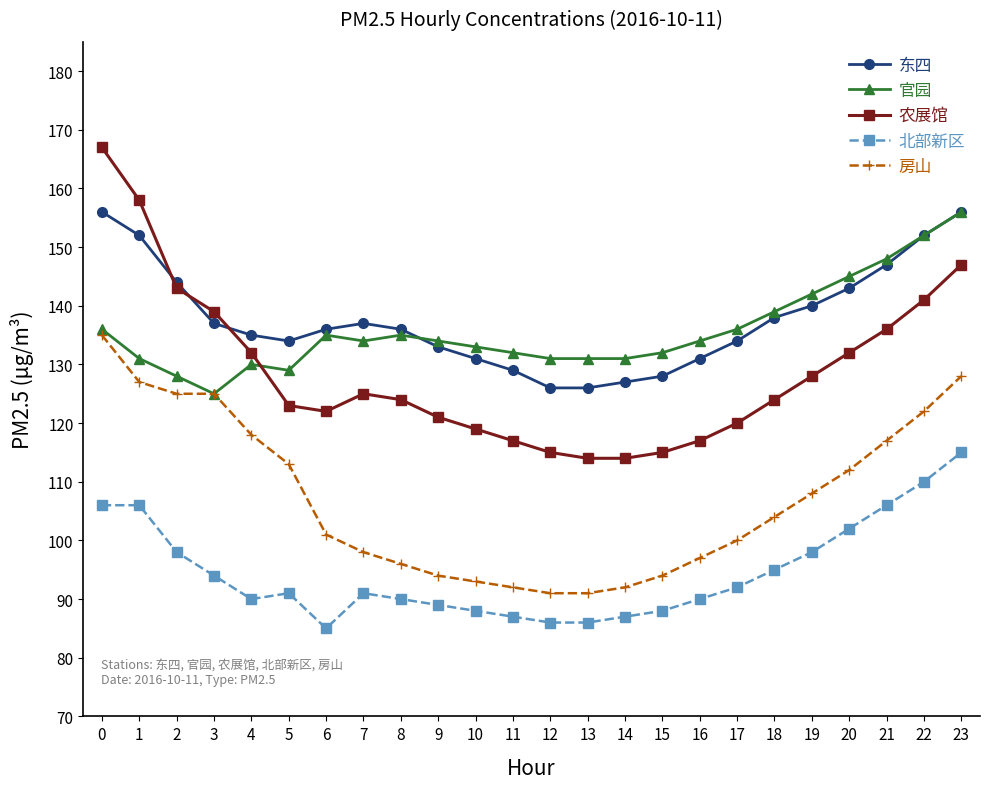

Reading right to left, what are all the values shown in this chart?

东四: 23=156	22=152	21=147	20=143	19=140	18=138	17=134	16=131	15=128	14=127	13=126	12=126	11=129	10=131	9=133	8=136	7=137	6=136	5=134	4=135	3=137	2=144	1=152	0=156
官园: 23=156	22=152	21=148	20=145	19=142	18=139	17=136	16=134	15=132	14=131	13=131	12=131	11=132	10=133	9=134	8=135	7=134	6=135	5=129	4=130	3=125	2=128	1=131	0=136
农展馆: 23=147	22=141	21=136	20=132	19=128	18=124	17=120	16=117	15=115	14=114	13=114	12=115	11=117	10=119	9=121	8=124	7=125	6=122	5=123	4=132	3=139	2=143	1=158	0=167
北部新区: 23=115	22=110	21=106	20=102	19=98	18=95	17=92	16=90	15=88	14=87	13=86	12=86	11=87	10=88	9=89	8=90	7=91	6=85	5=91	4=90	3=94	2=98	1=106	0=106
房山: 23=128	22=122	21=117	20=112	19=108	18=104	17=100	16=97	15=94	14=92	13=91	12=91	11=92	10=93	9=94	8=96	7=98	6=101	5=113	4=118	3=125	2=125	1=127	0=135